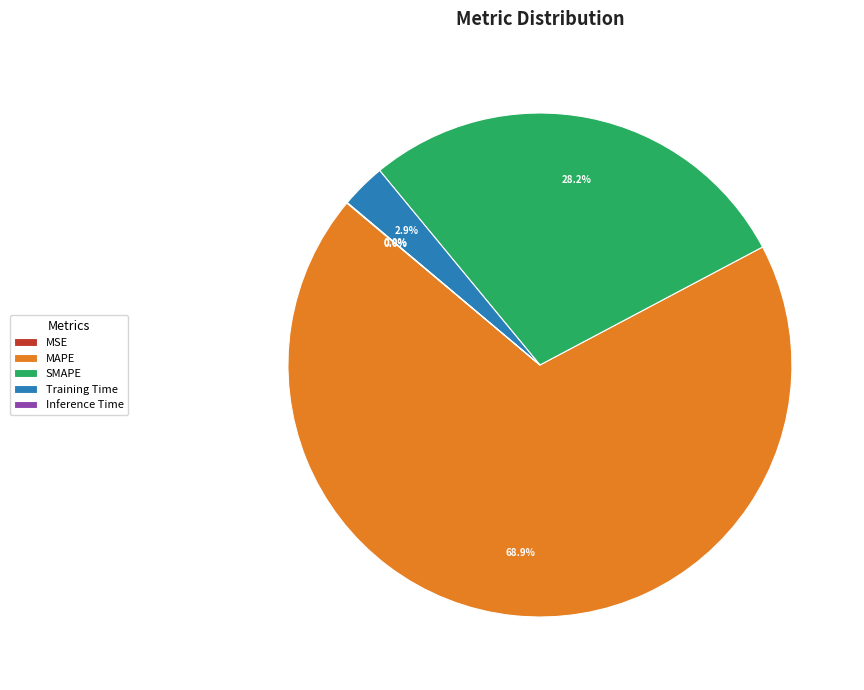

Which has a higher value, MAPE or Training Time?

MAPE